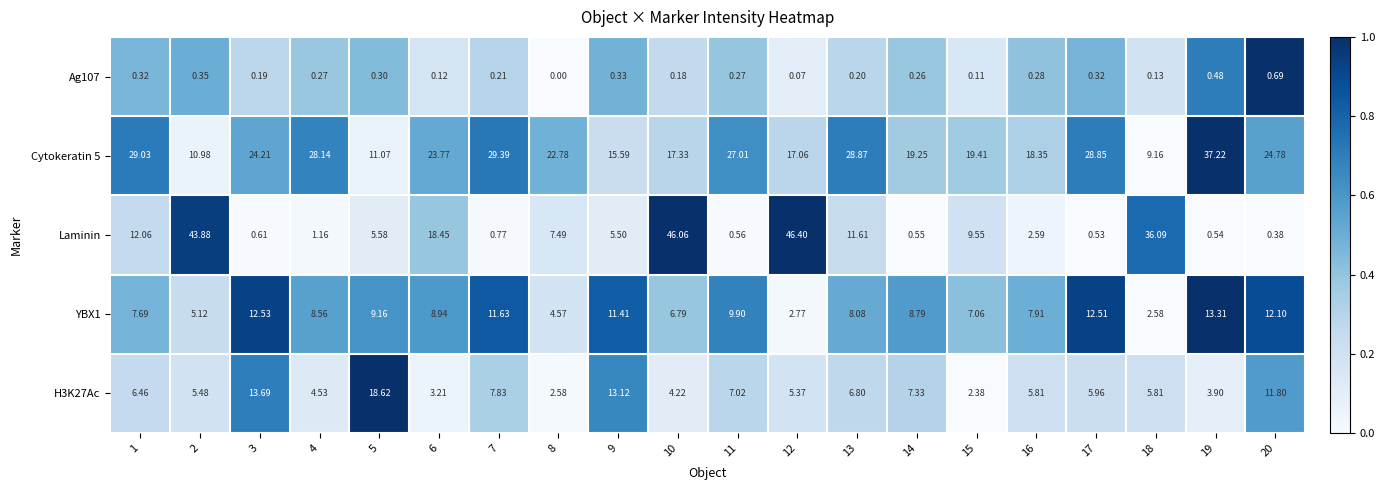

Which series changed the most between 10 and 11?

Laminin